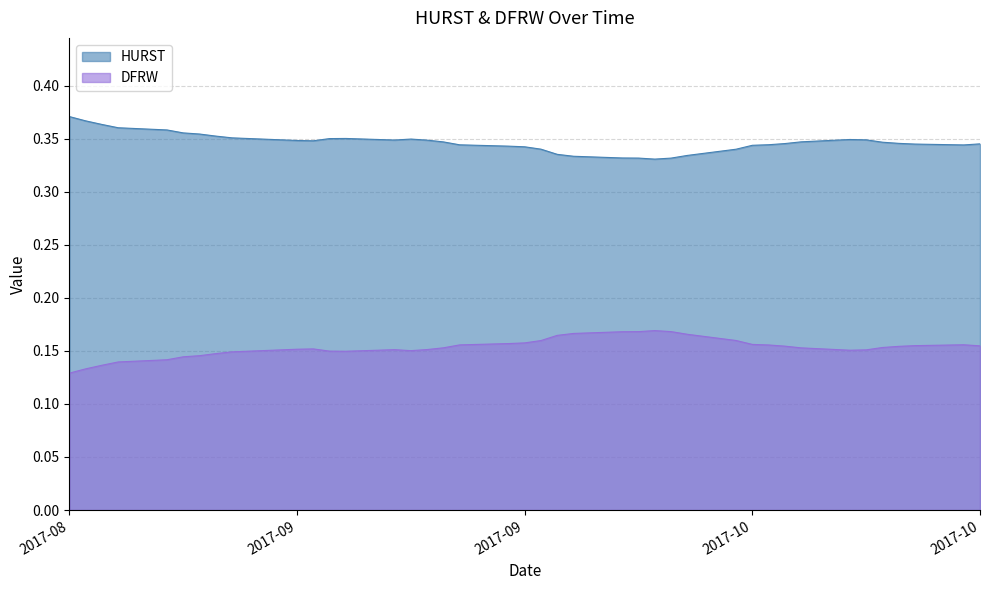

Rank the series by their maximum value, from lowest to highest.

DFRW, HURST